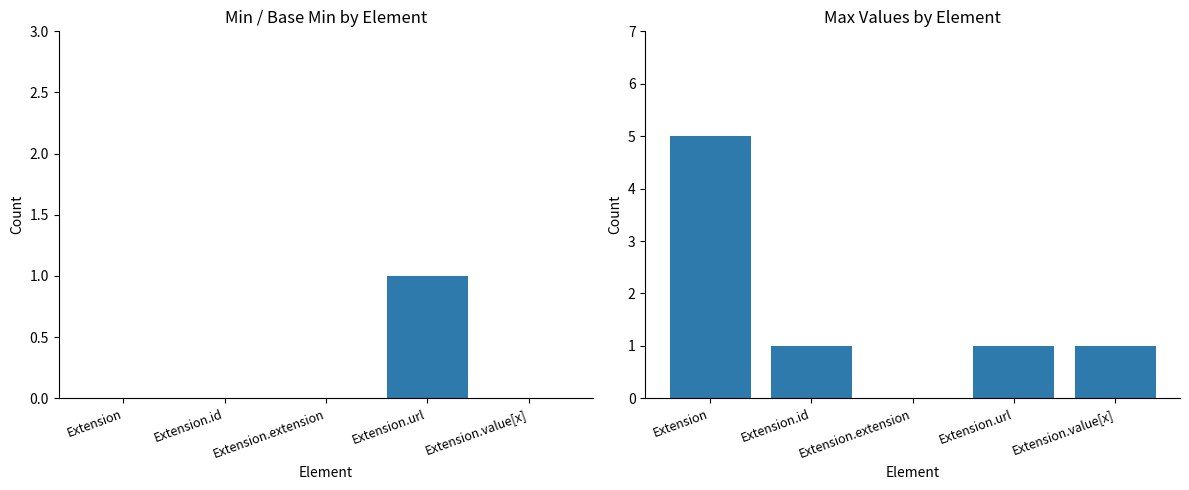

At which category does the chart reach its minimum across all series?

Extension